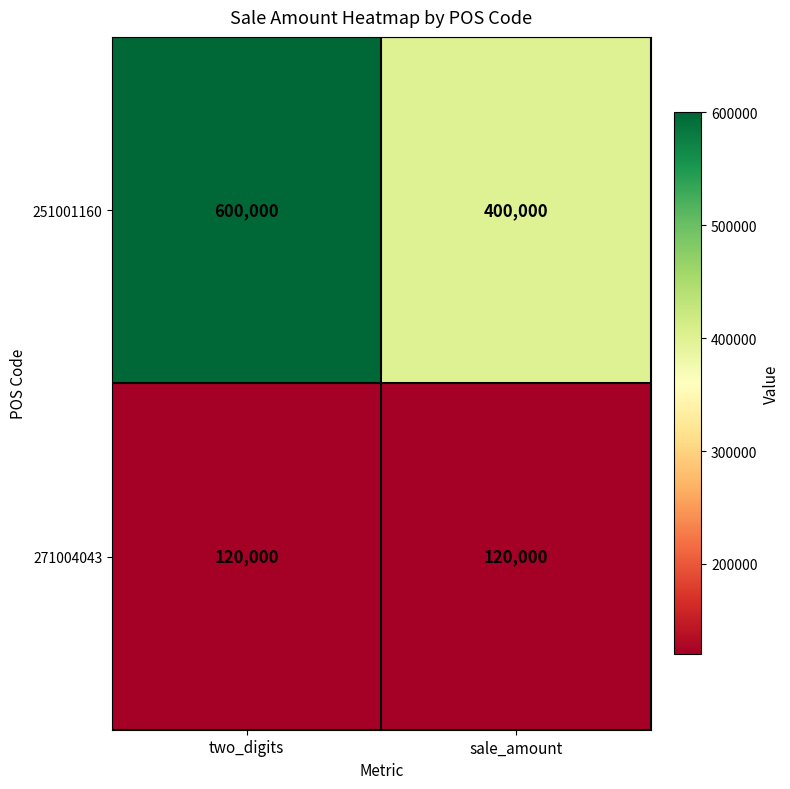

Which series has the widest spread of values?

251001160